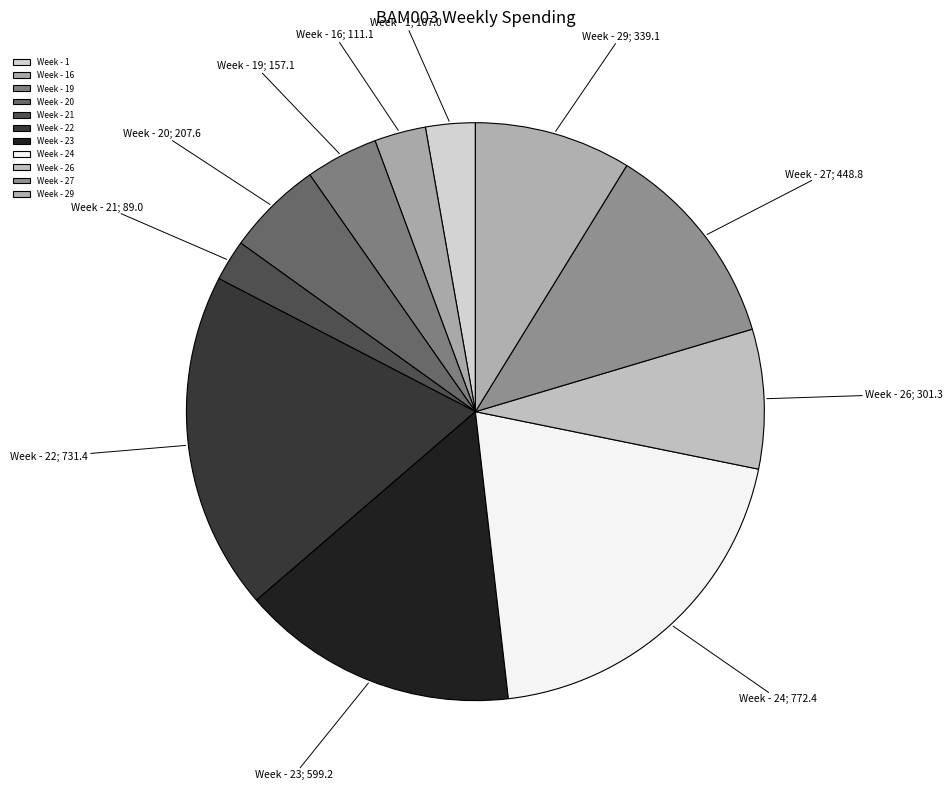

True or false: Week - 21 accounts for 1% of the total.

False